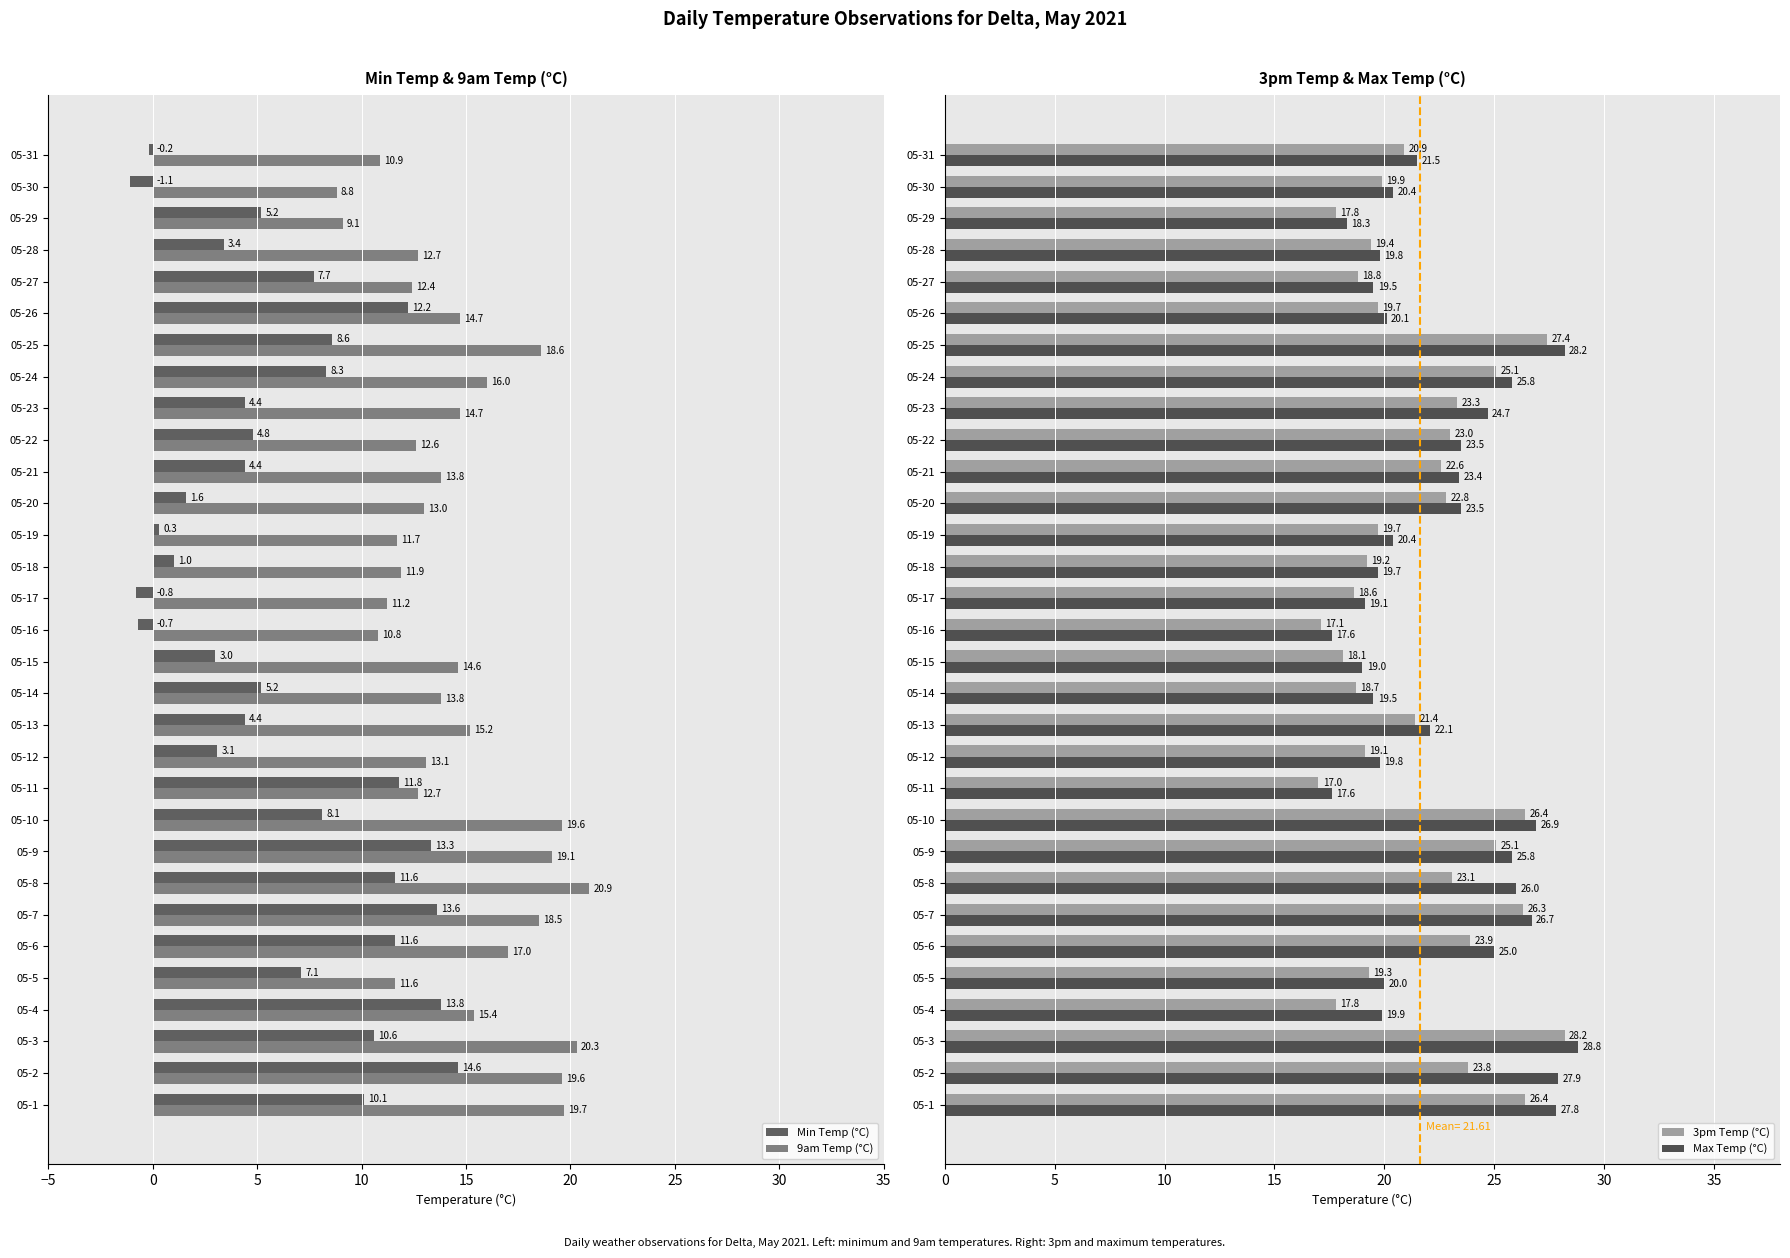

List the series in order of their peak value, lowest first.

Min Temp (°C), 9am Temp (°C), 3pm Temp (°C), Max Temp (°C)